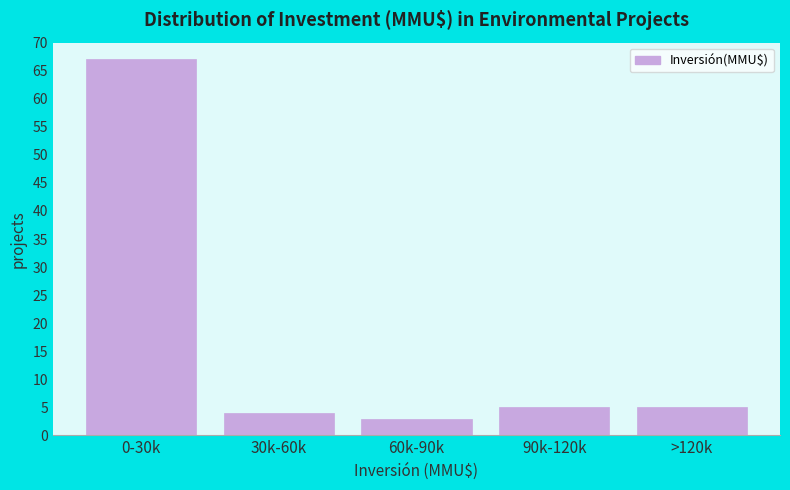

Reading left to right, extract all data points from this chart.

0-30k=67	30k-60k=4	60k-90k=3	90k-120k=5	>120k=5